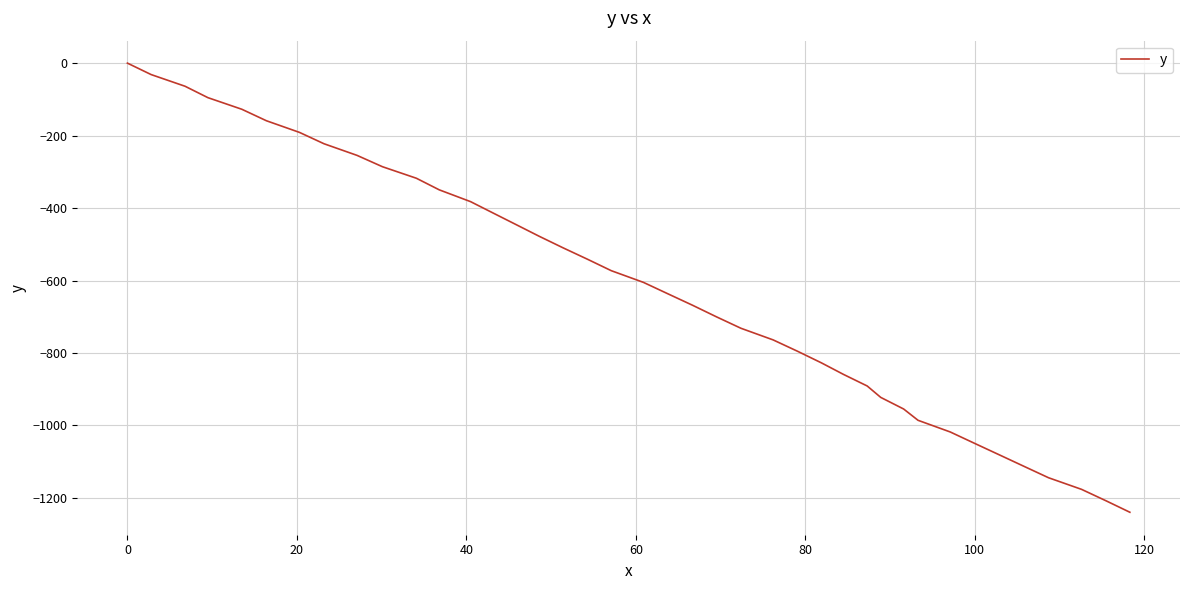

How many series are shown in this chart?

1